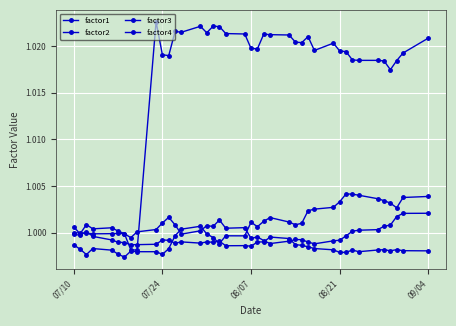

How many data points does each series have?

40